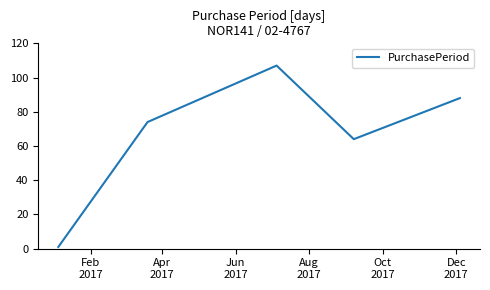

How many categories are shown in the chart?

5